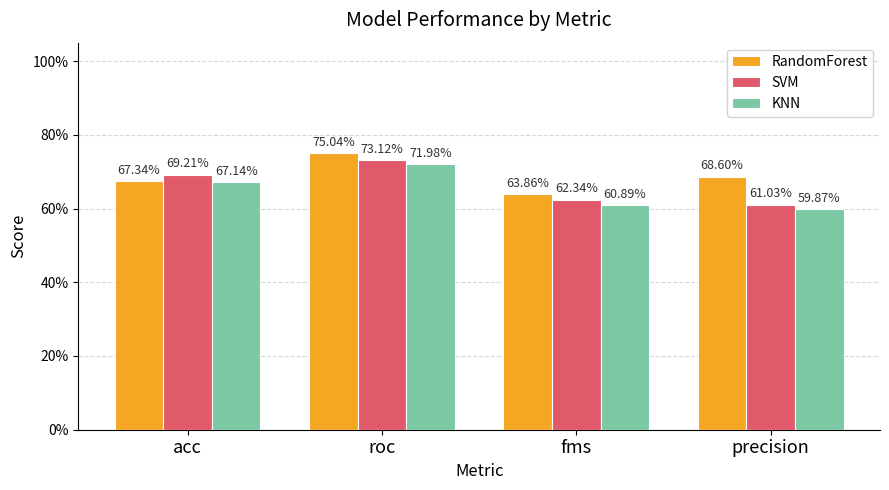

The value of SVM at precision is 0.6. True or false?

True